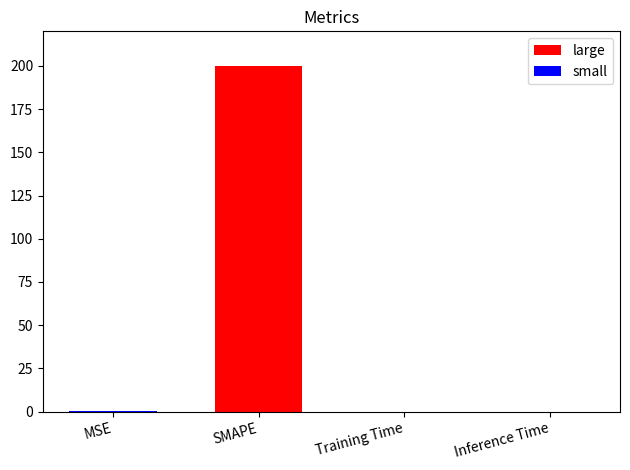

Rank the series by their maximum value, from lowest to highest.

small, large